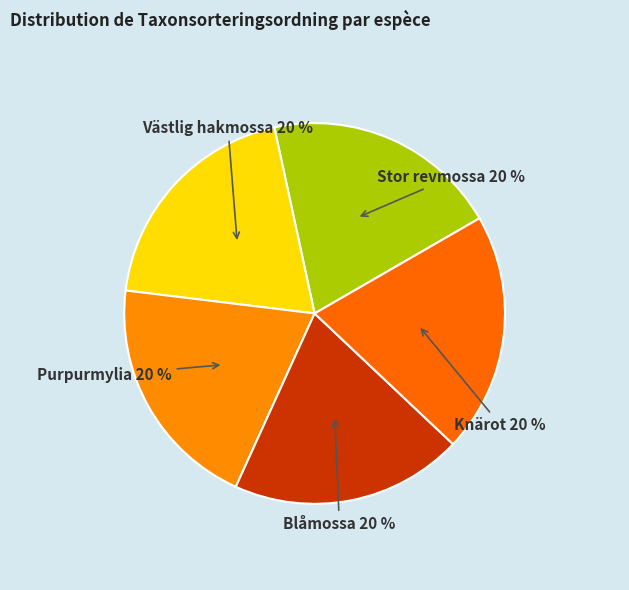

Does any single category account for the majority?

No